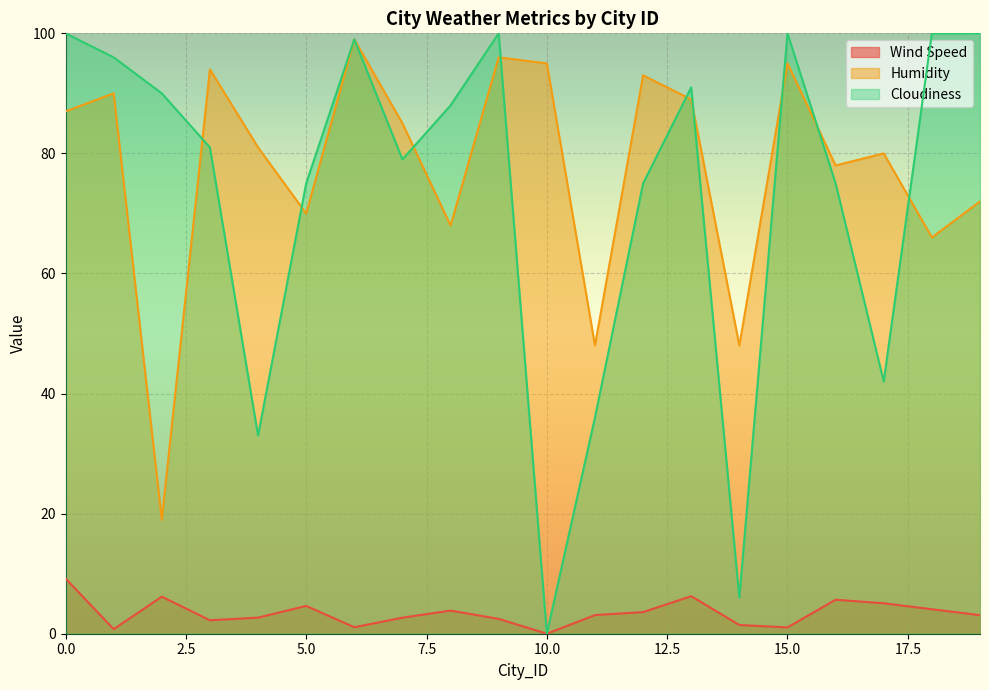

True or false: Wind Speed and Cloudiness intersect in this chart.

False